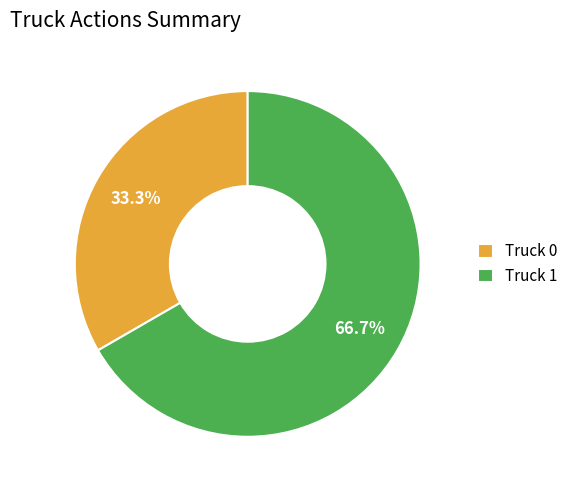

Approximately how many times larger is the value at Truck 1 compared to Truck 0?

2.0